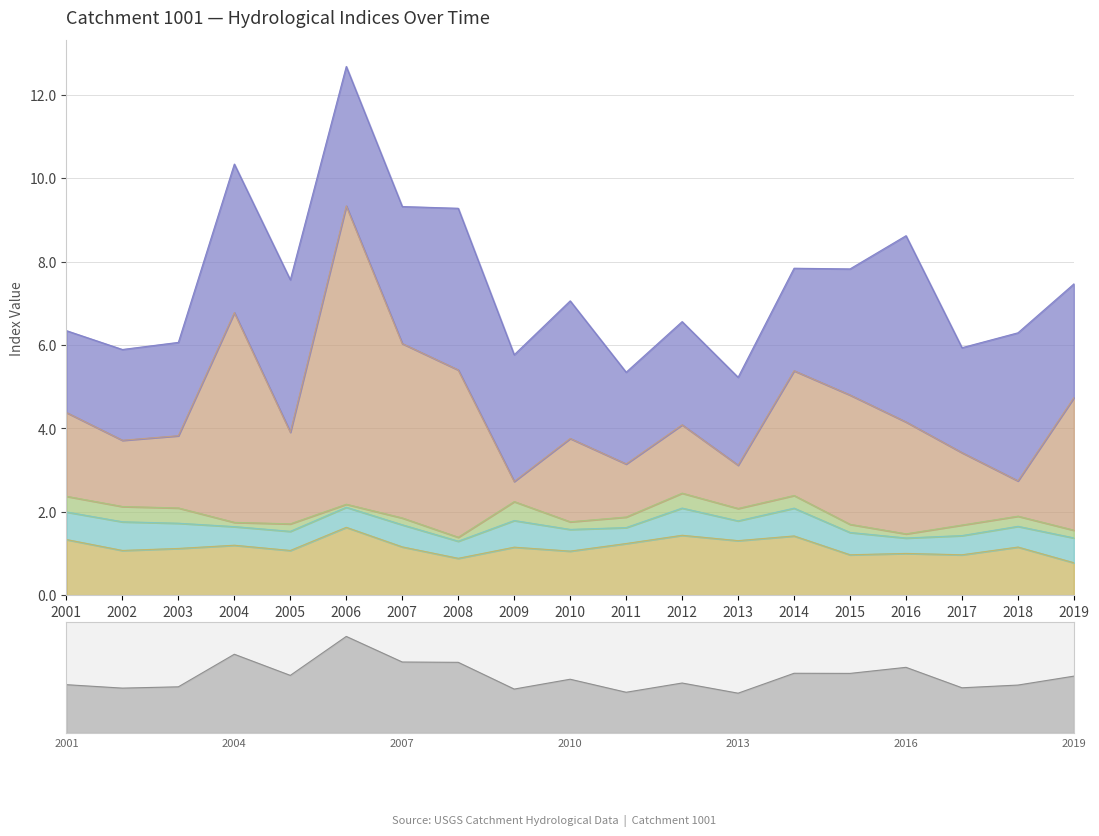

How many intersections are there between low_fdc and bfi?

2